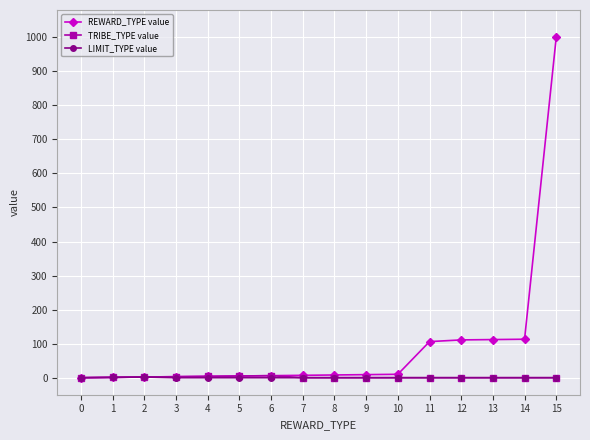

How many data points in REWARD_TYPE value are less than 8?

8